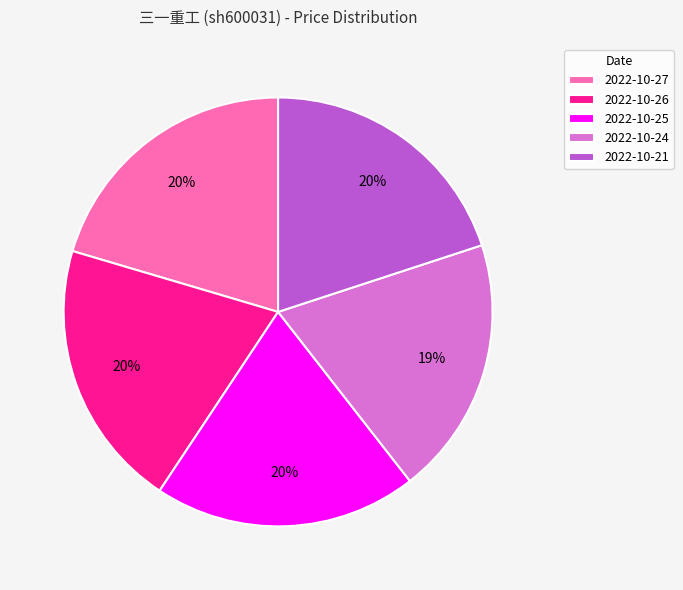

To the nearest percent, what is the difference between the largest and smallest slice percentages?

1%